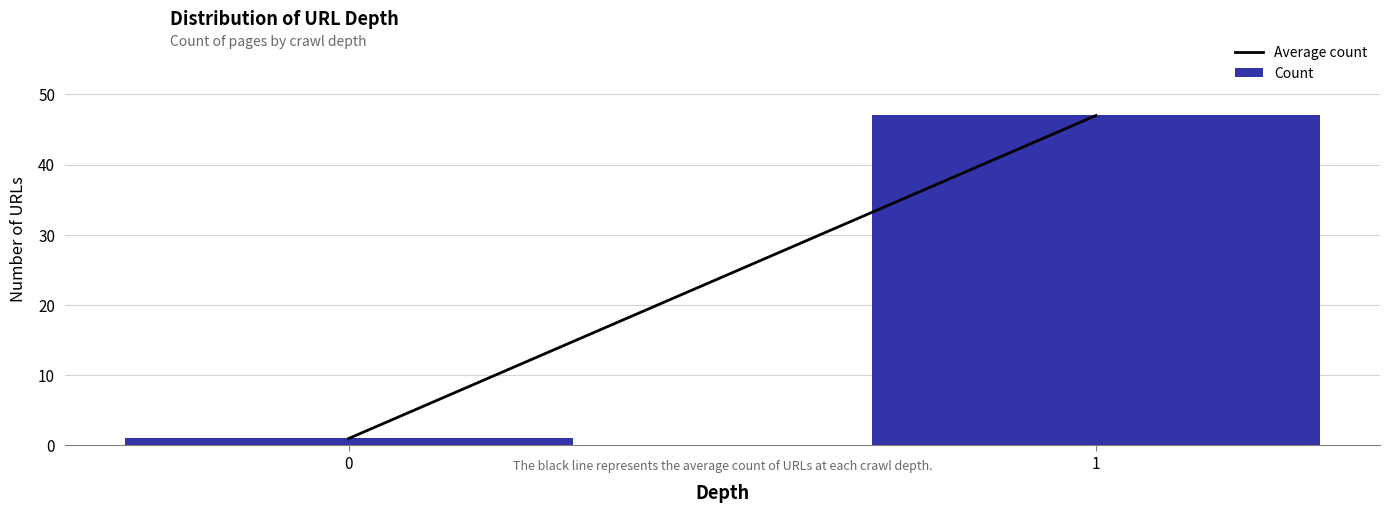

Reading left to right, extract all data points from this chart.

1	47